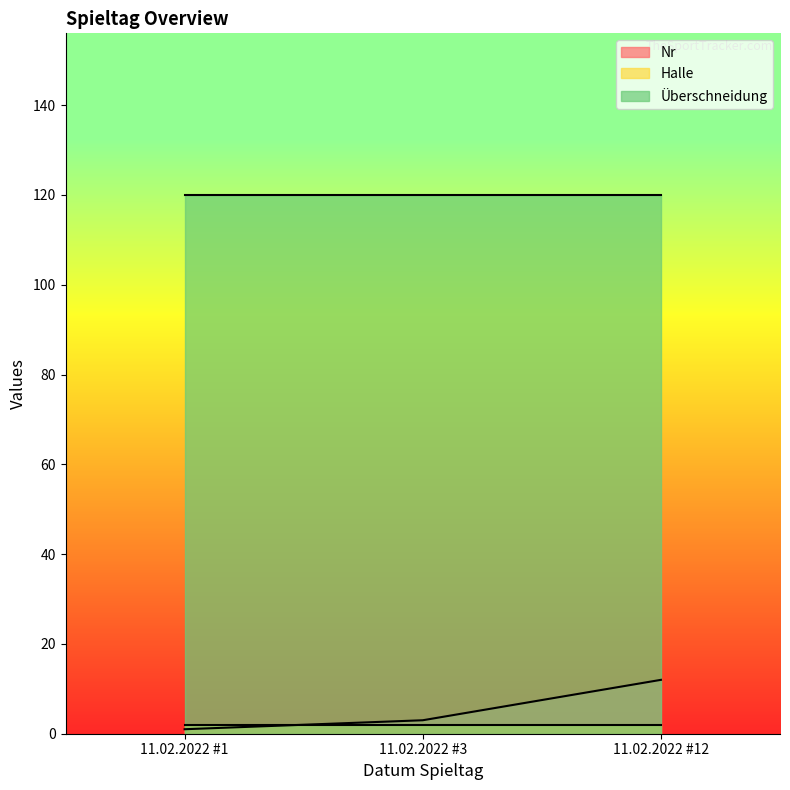

What is the smallest value displayed?

1